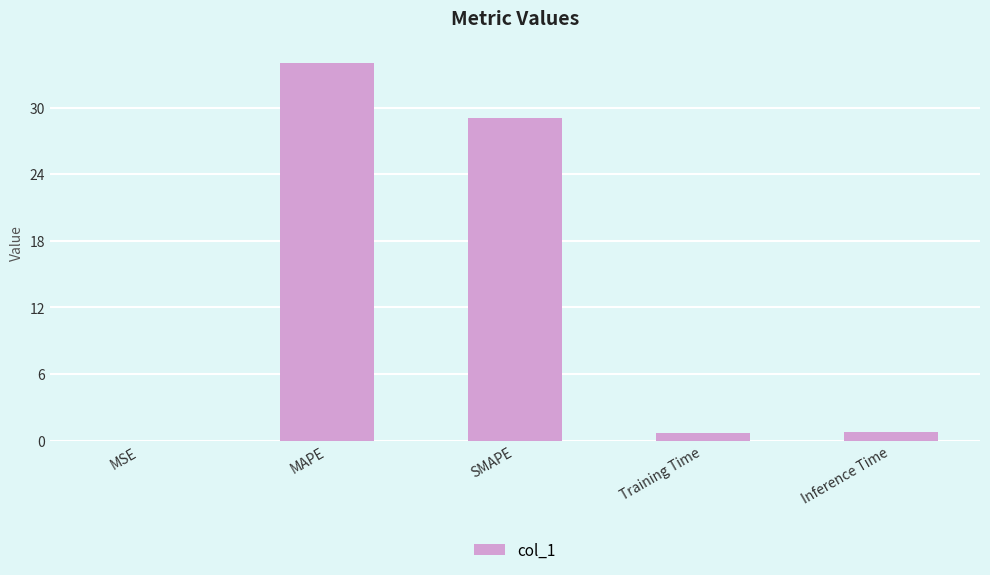

The value at Training Time is 0.7. True or false?

True